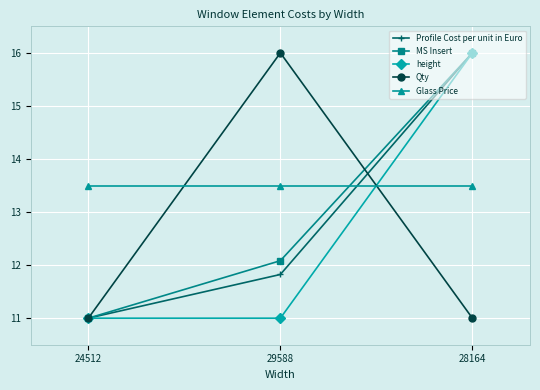

At how many categories does at least one series exceed 11?

3